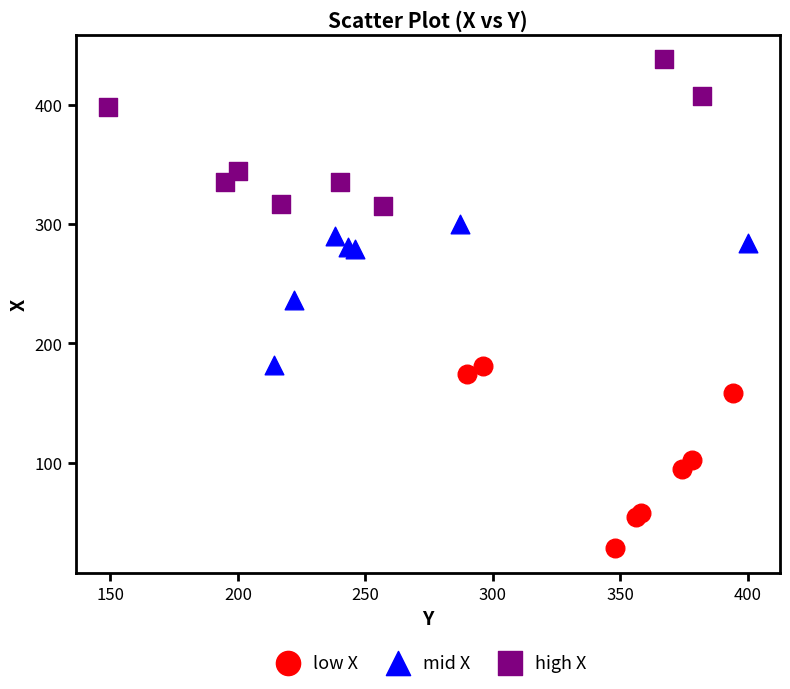

Which series reaches the minimum Y coordinate?

low X